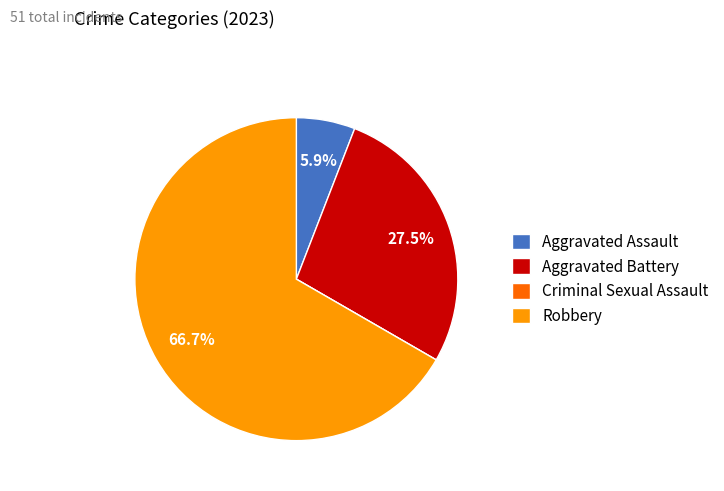

How much of the chart is everything except Aggravated Battery?

72.5%